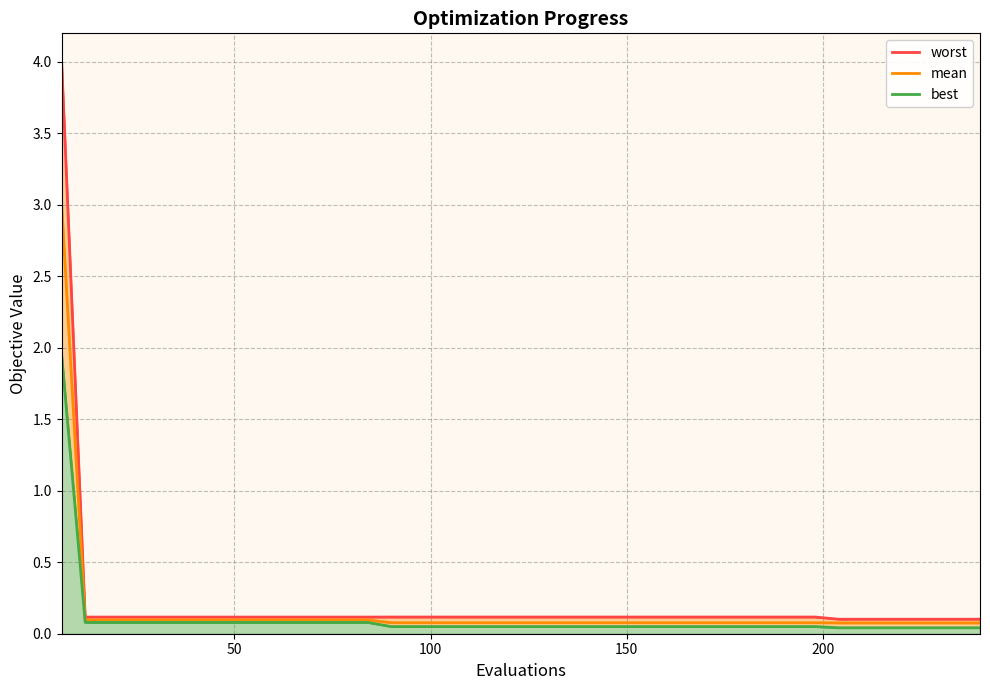

True or false: best has a value of 0.1 at 12.

False